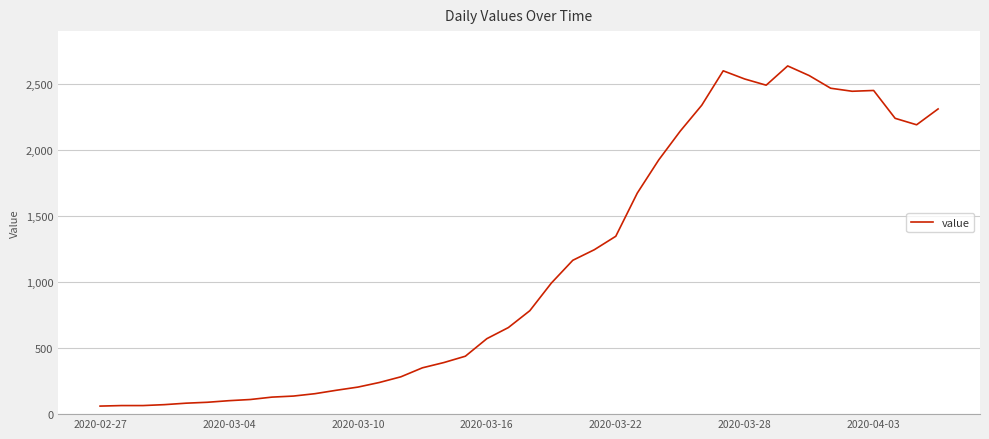

What is the sum of all values?

44971